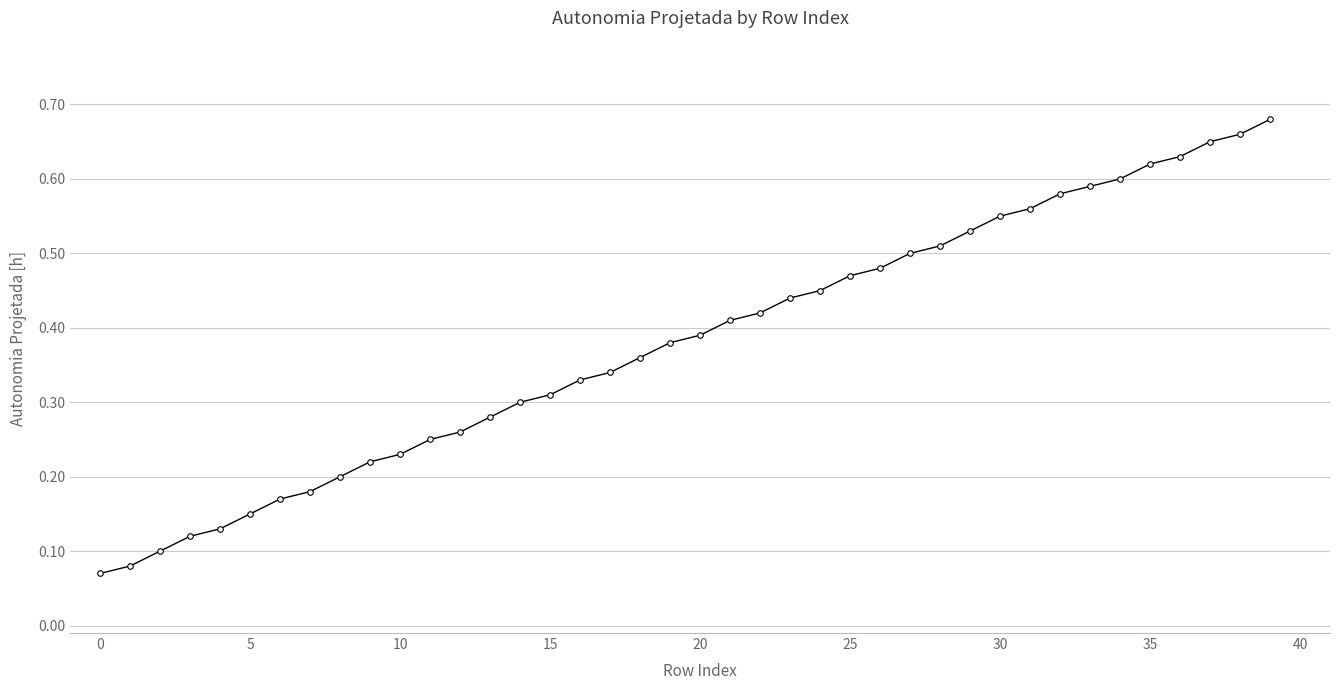

How many values are between 0 and 1?

40